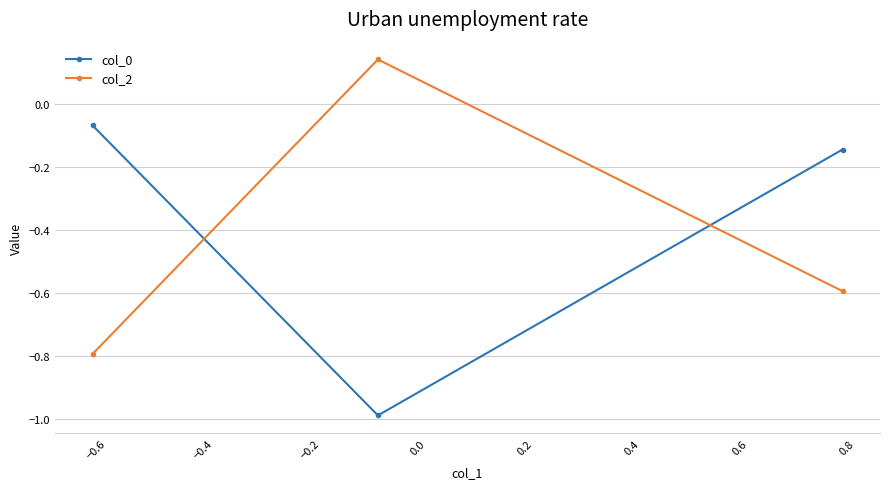

What is the average value of the col_0 series?

-0.4